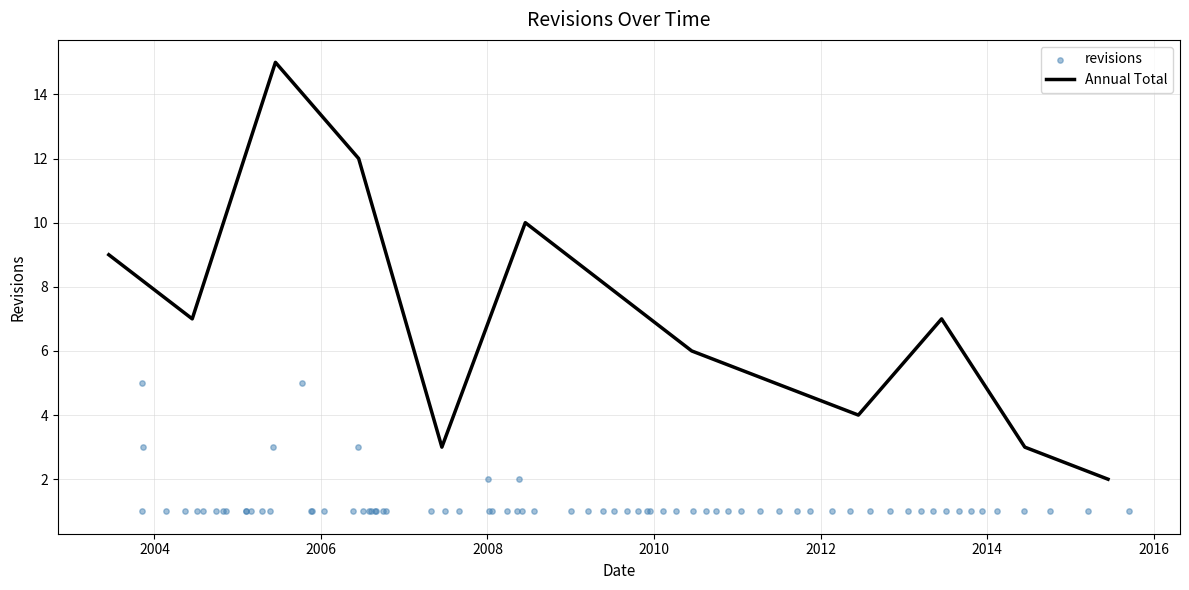

What is the change in value from 2004 to 2009?

+1